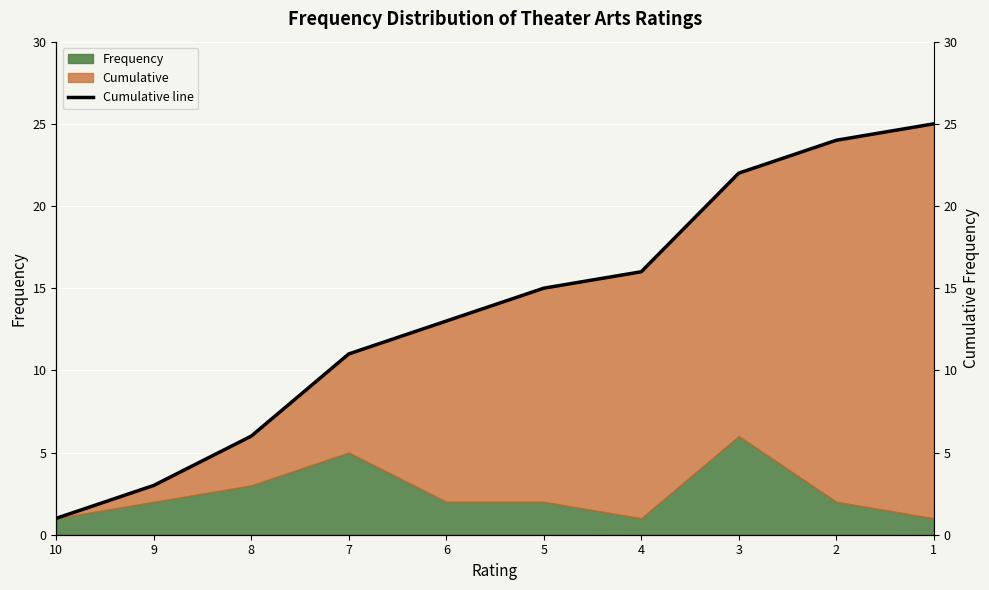

List the labels in order of value, largest first.

1, 2, 3, 4, 5, 6, 7, 8, 9, 10